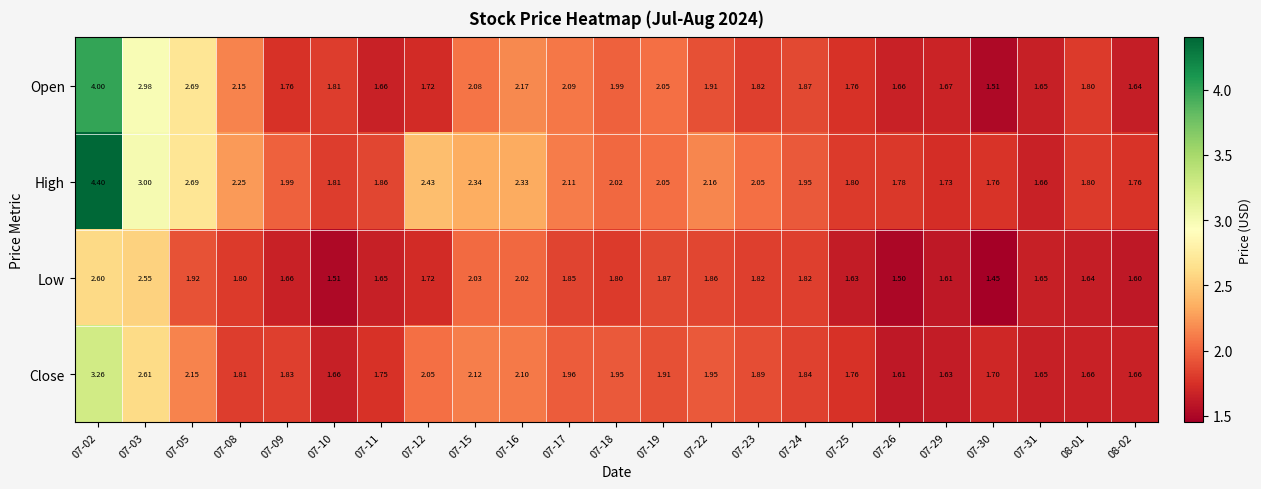

List the series in order of their overall mean, highest first.

High, Open, Close, Low